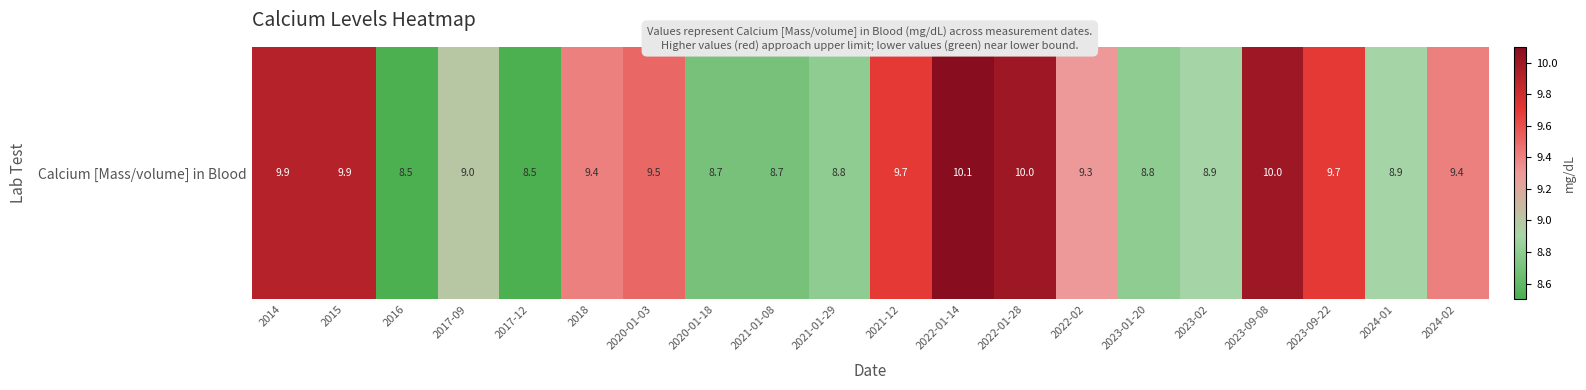

What is the maximum value shown in the chart?

10.1